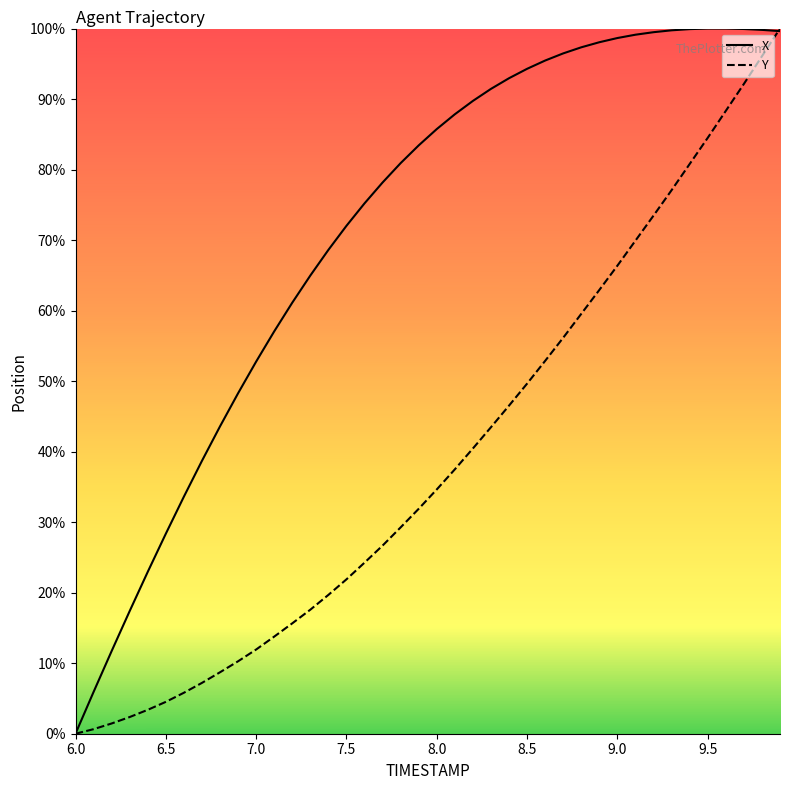

How many lines are shown in the chart?

2